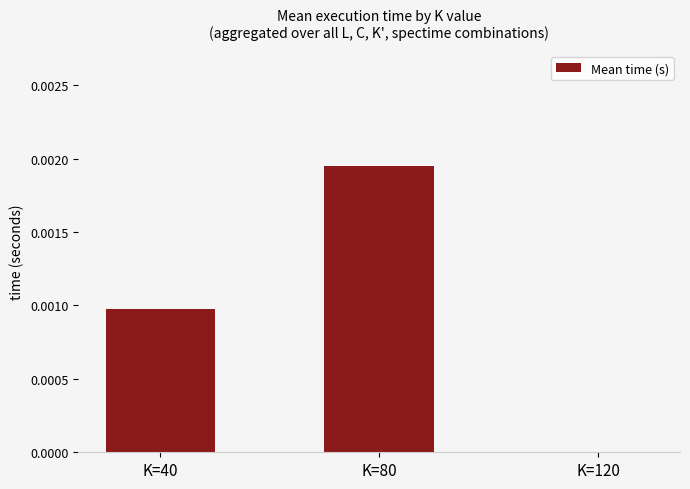

Which has a higher value, K=40 or K=120?

K=40